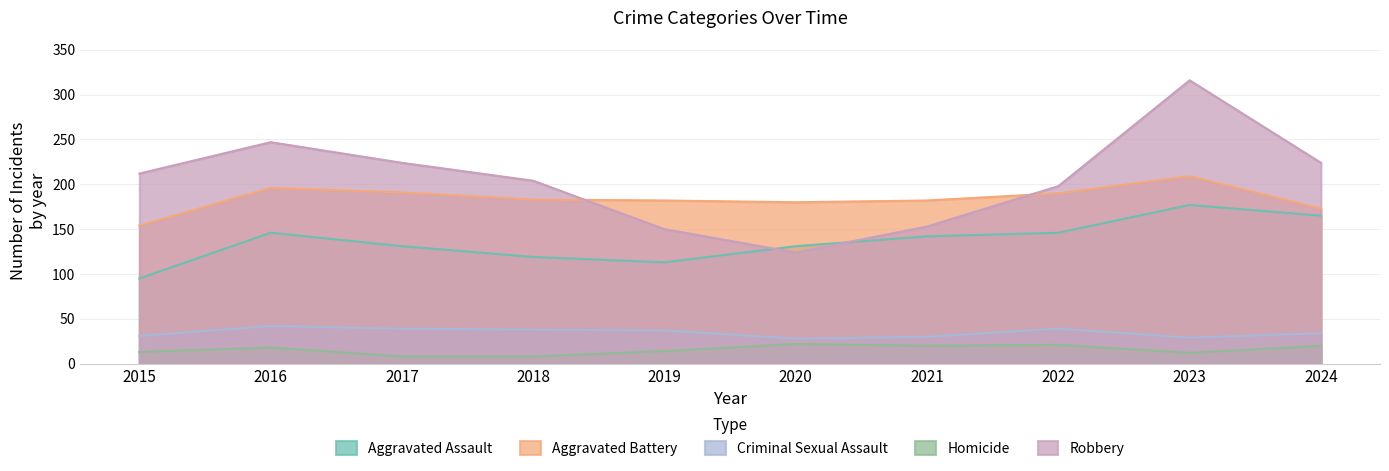

What is the highest value of the Robbery series?

316